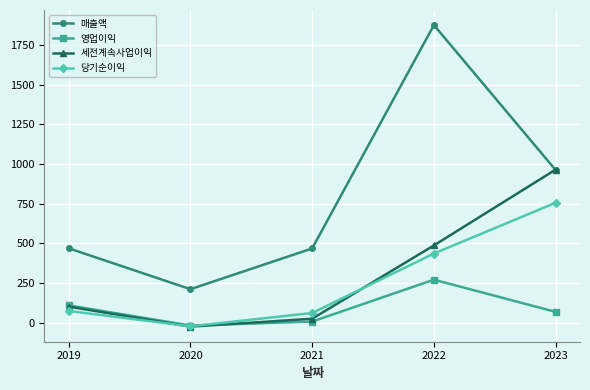

At 2022, list the series in order from largest to smallest.

매출액, 세전계속사업이익, 당기순이익, 영업이익